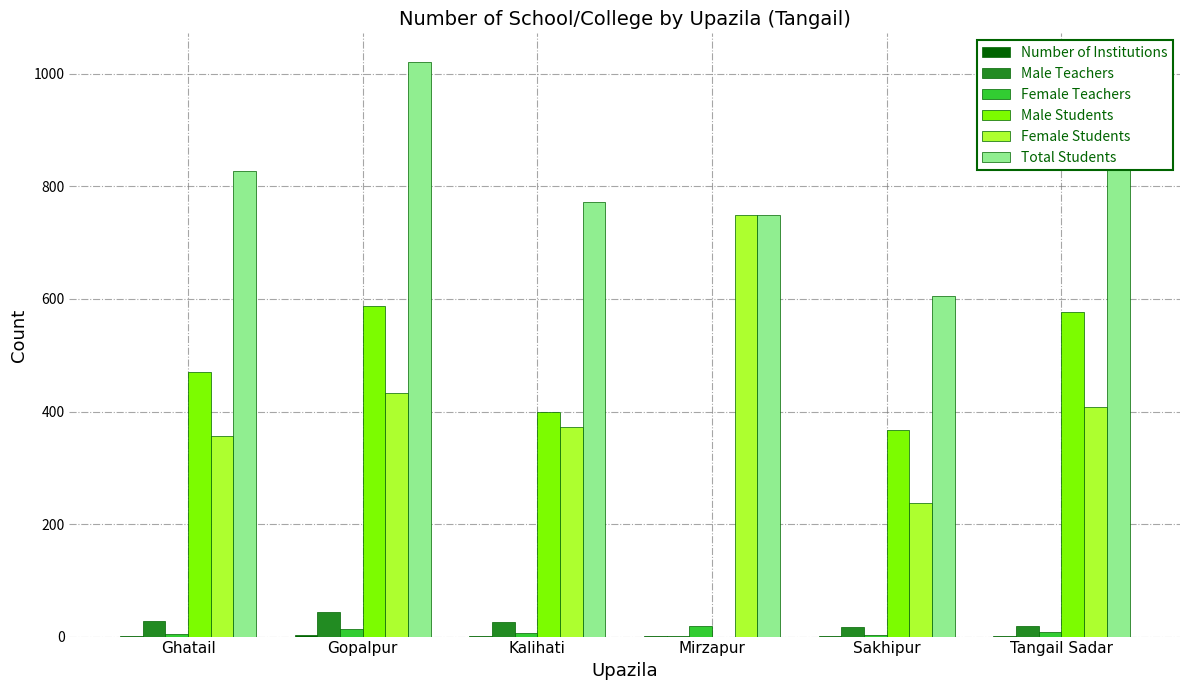

Are the bars horizontal?

No